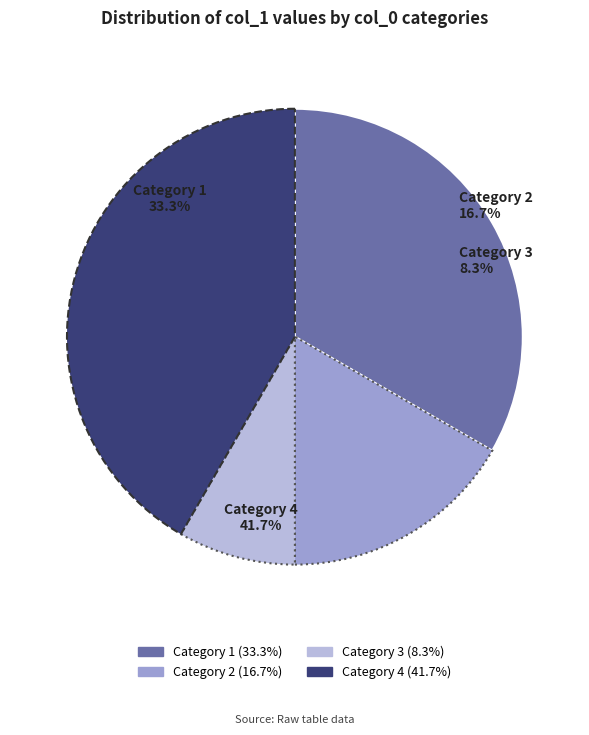

What is the smallest slice in the pie chart?

3